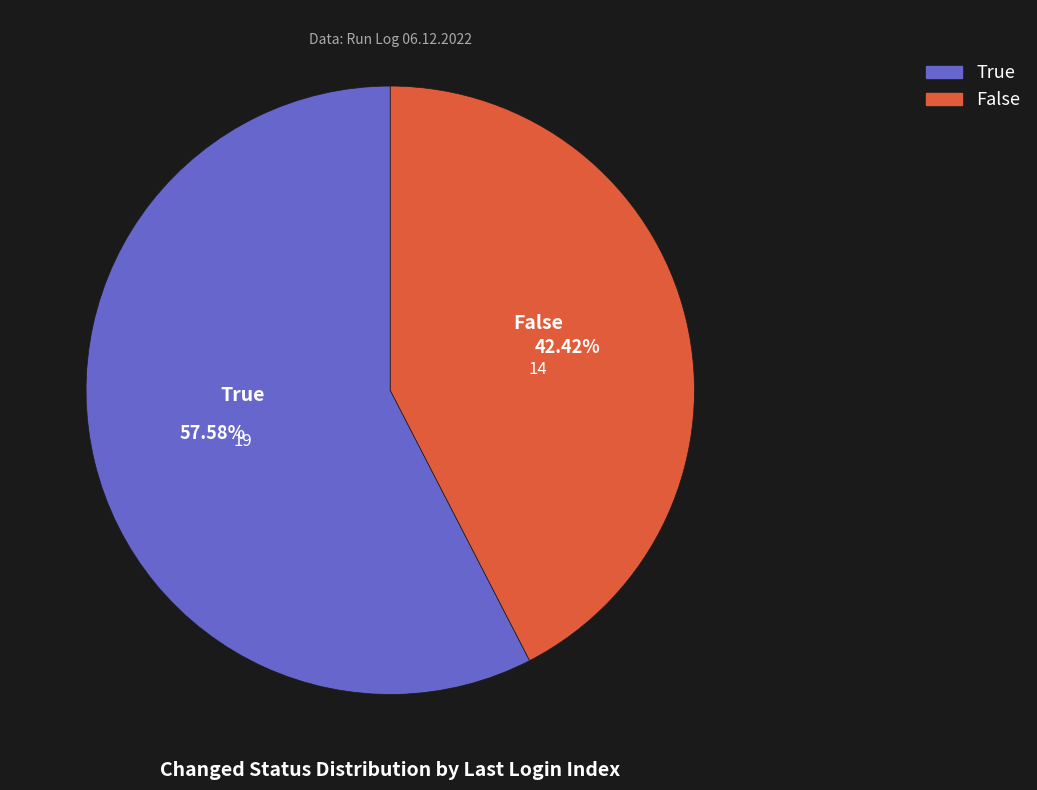

Is there a majority slice in this chart?

Yes